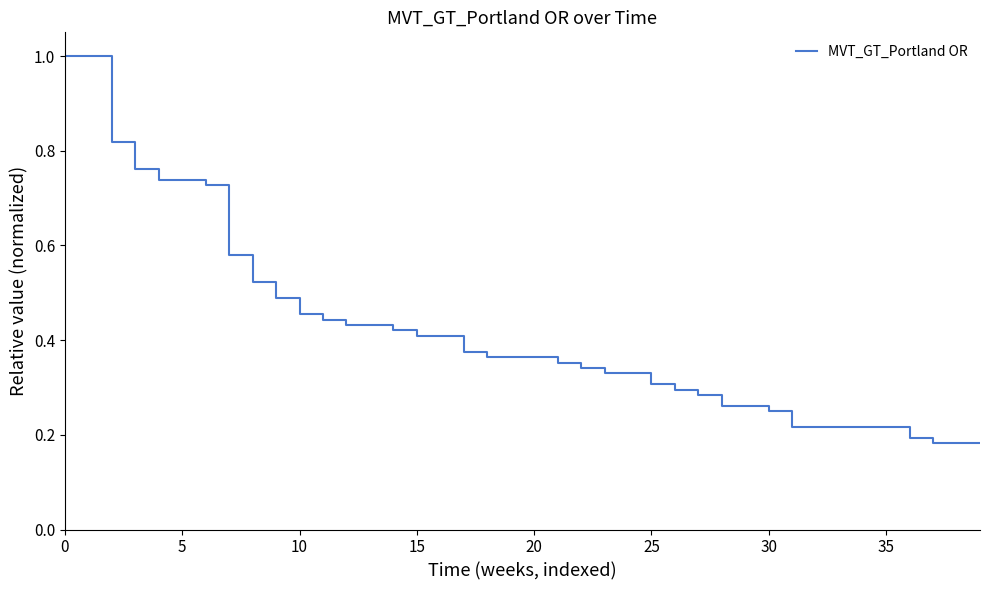

Does the chart display data point markers on the line(s)?

No